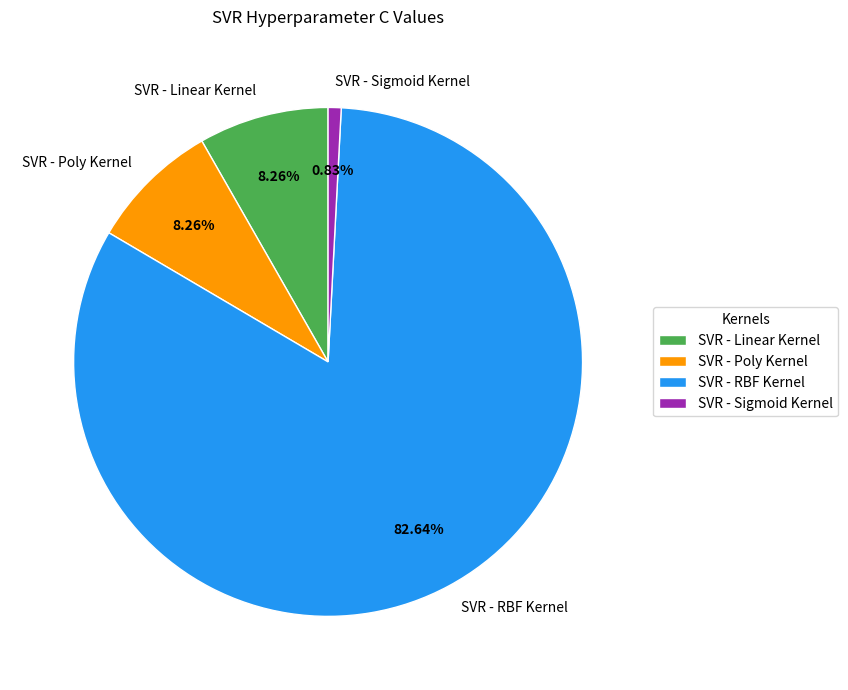

What percentage do SVR - RBF Kernel and SVR - Poly Kernel together represent?

90.9%